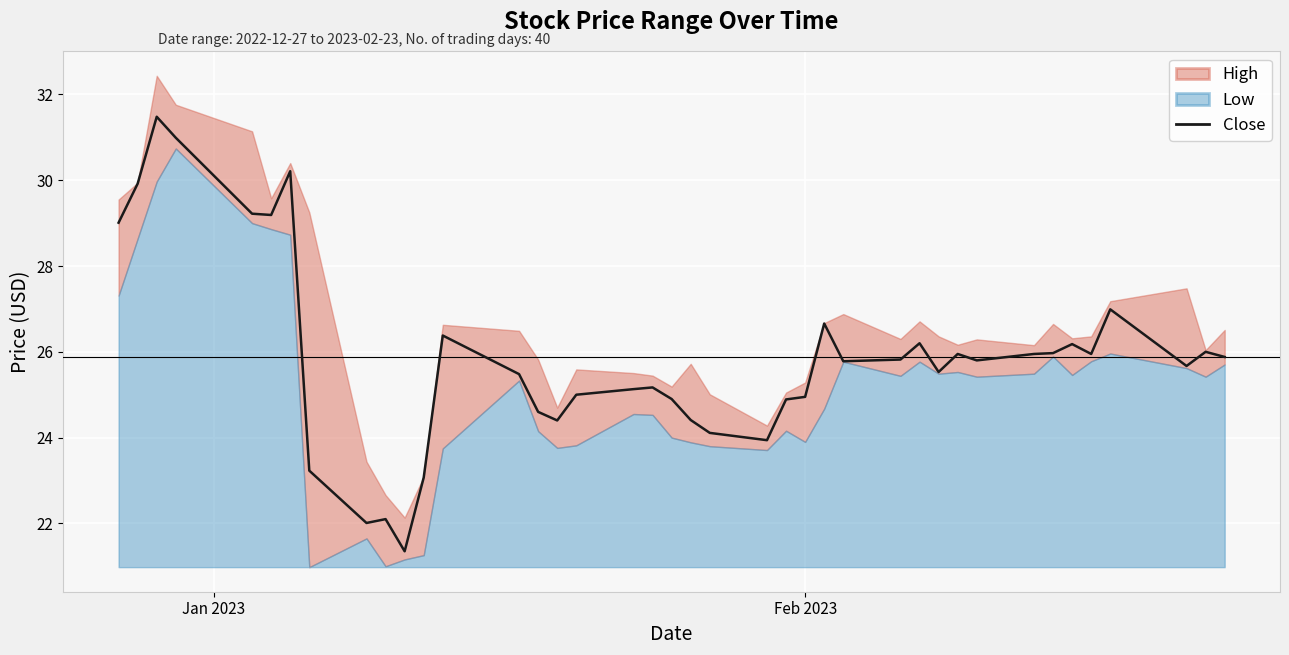

The chart shows a value of 11.5 at 31. True or false?

False